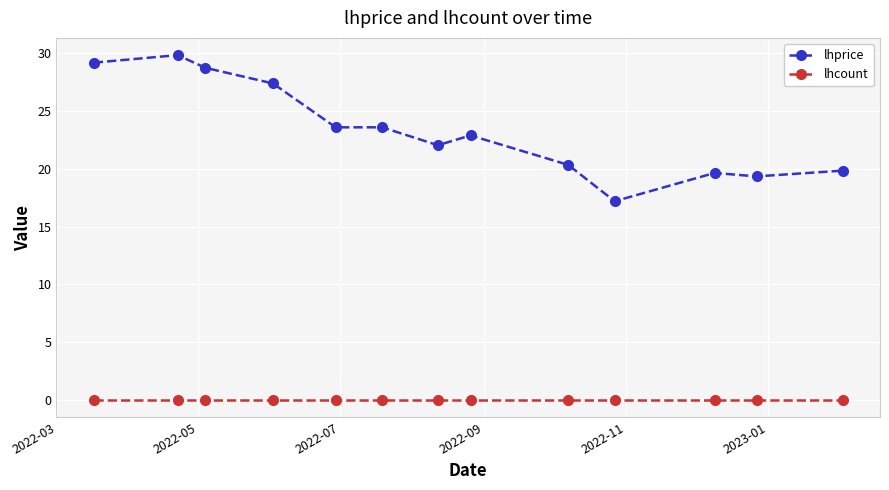

Which series has the widest spread of values?

lhprice